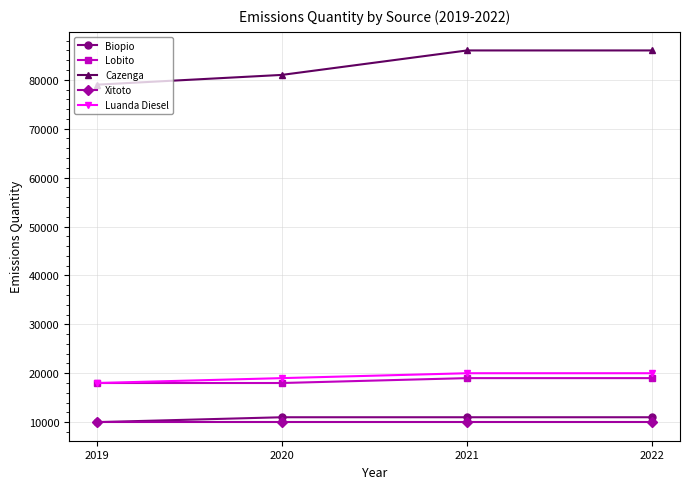

How many lines are shown in the chart?

5